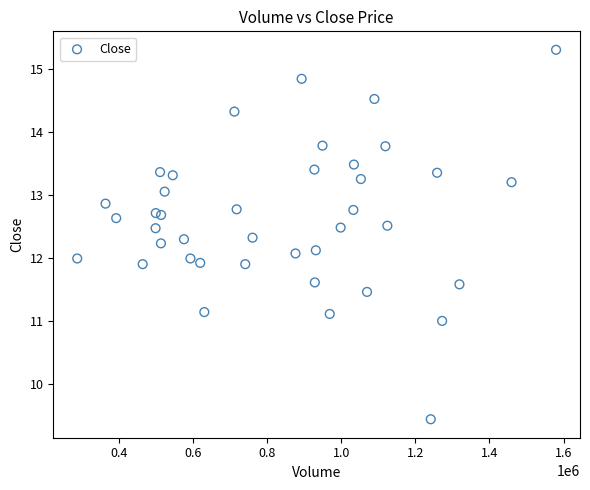

What is the range of Y values (max minus min)?

5.9